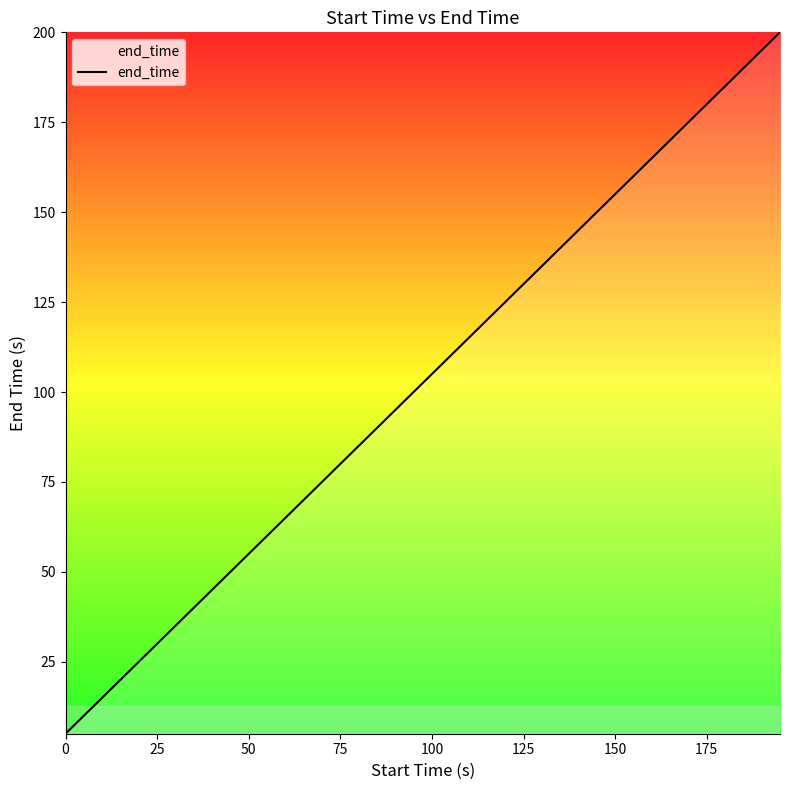

True or false: there are more than 2 points higher than both neighbors.

False